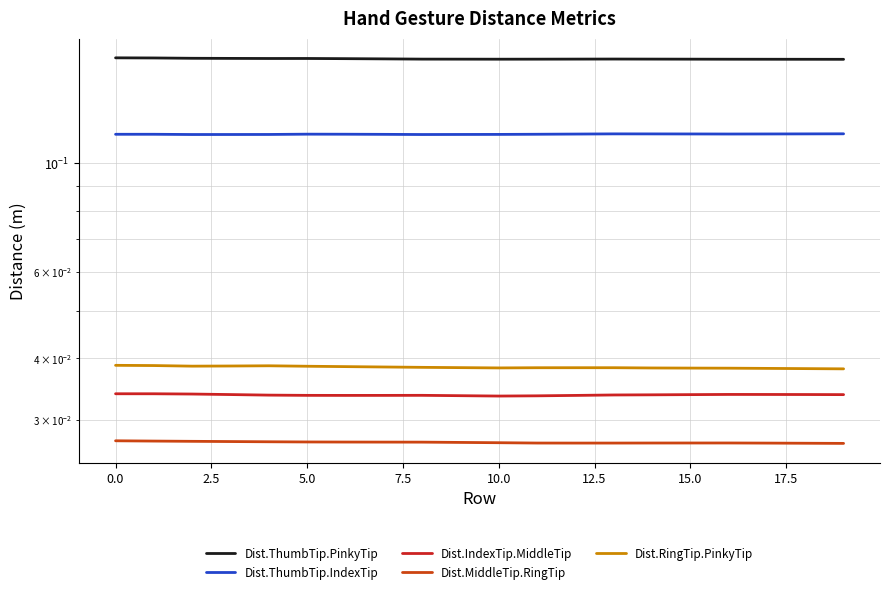

Is this an area chart (filled region under the line)?

No